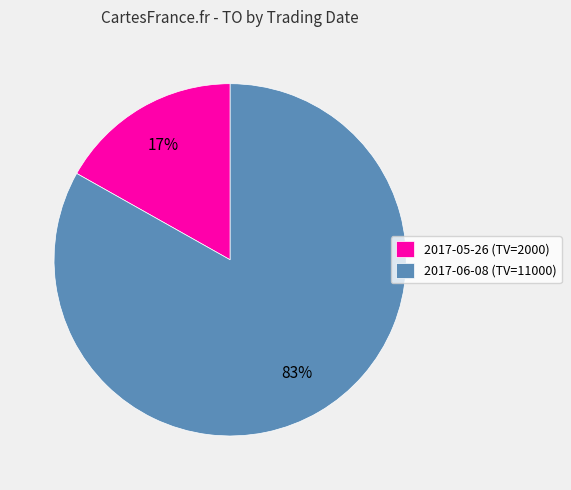

Rank the categories by value from lowest to highest.

2017-05-26 (TV=2000), 2017-06-08 (TV=11000)